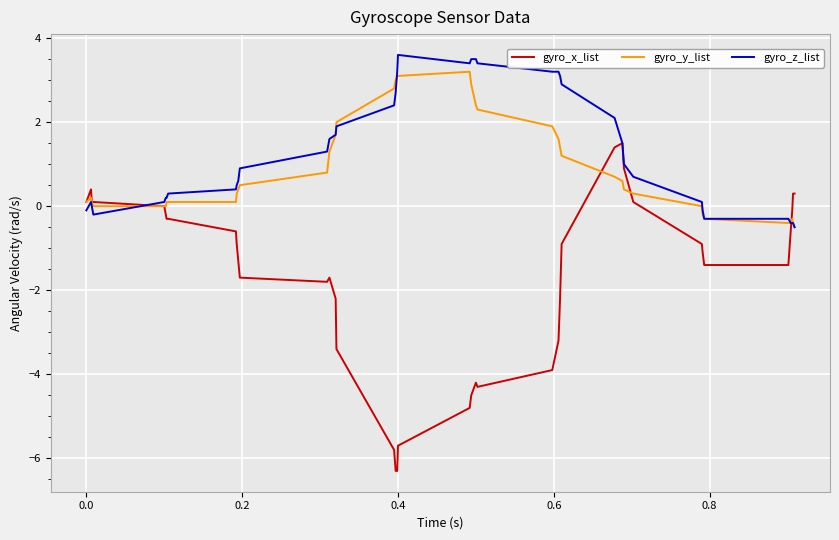

What is the maximum value shown in the chart?

3.6